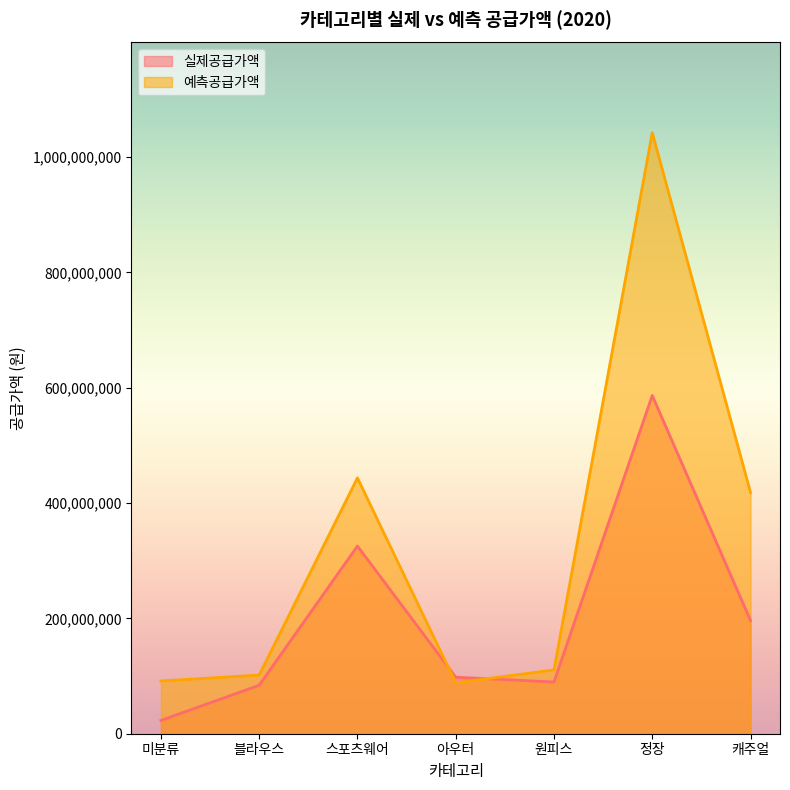

Where do 예측공급가액 and 실제공급가액 first cross each other?

스포츠웨어 and 아우터